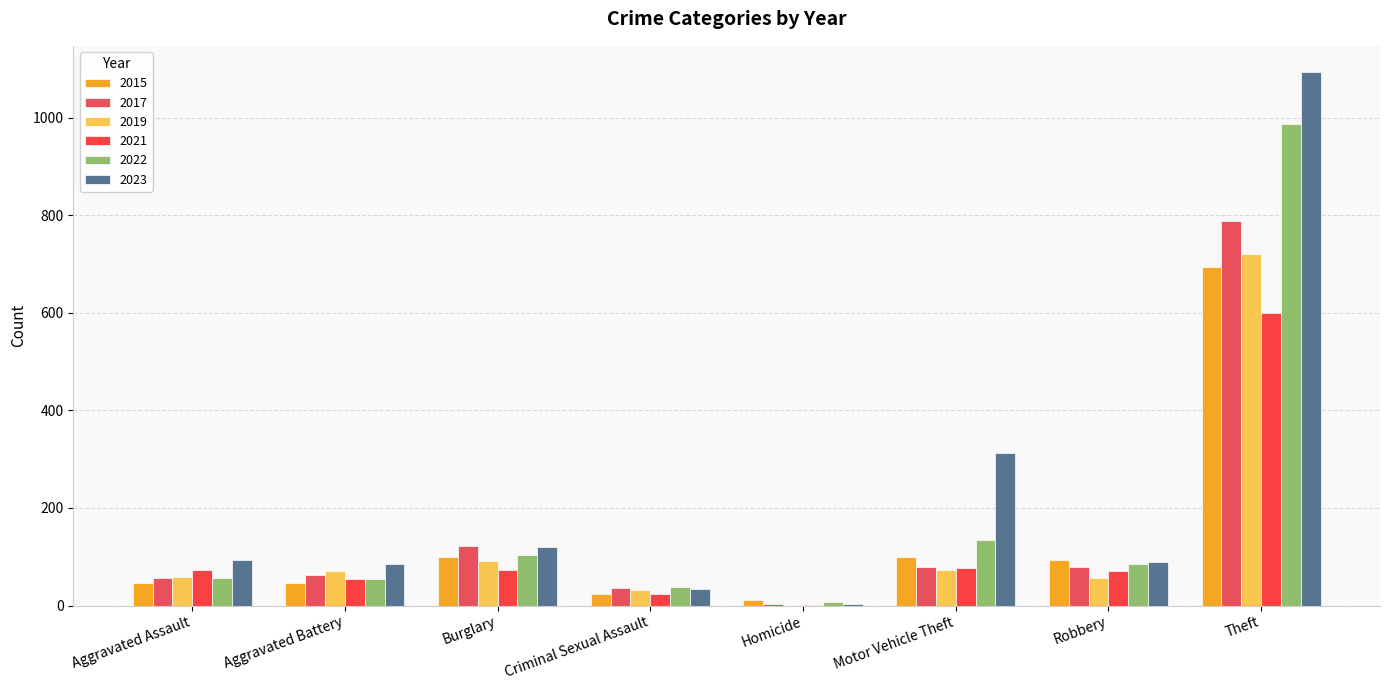

What is the total value across all series at Motor Vehicle Theft?

775